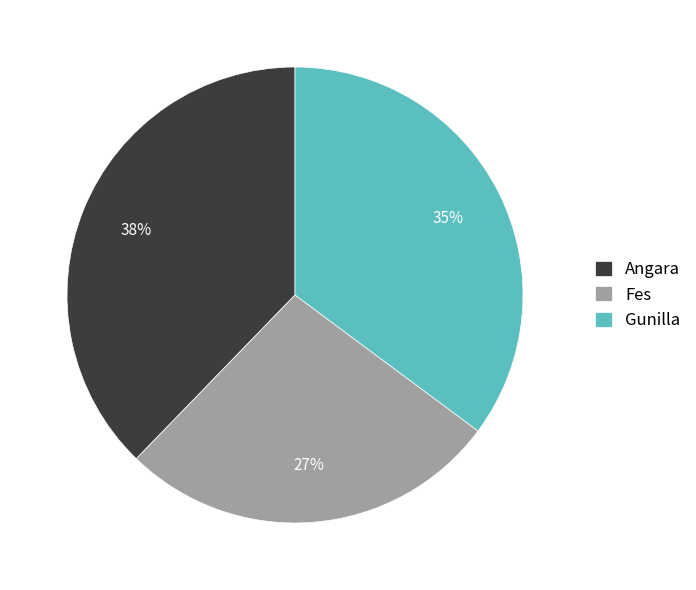

Does Gunilla represent more than half of the total?

No